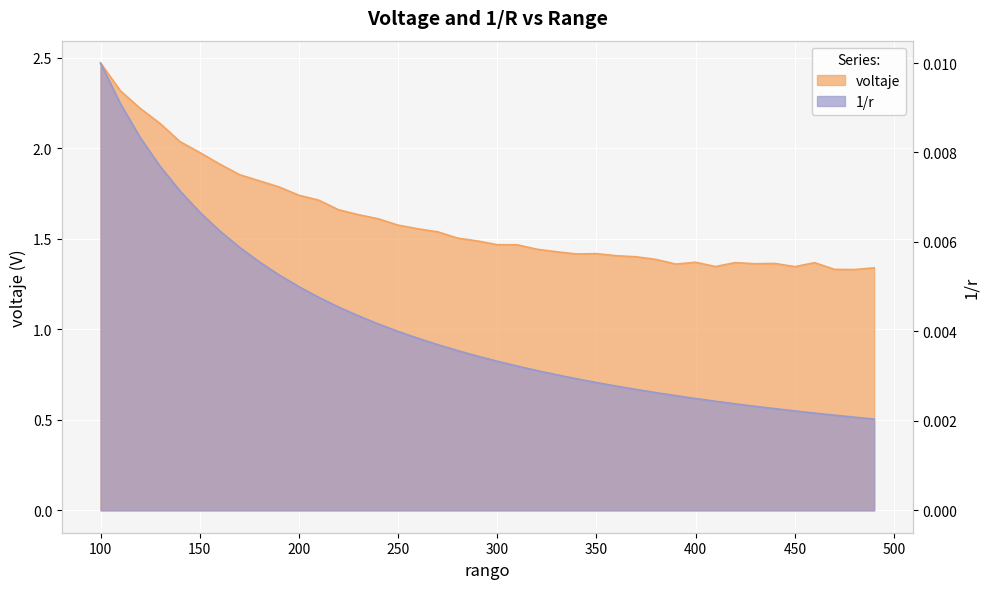

The value of voltaje at 140 is 3.5. True or false?

False